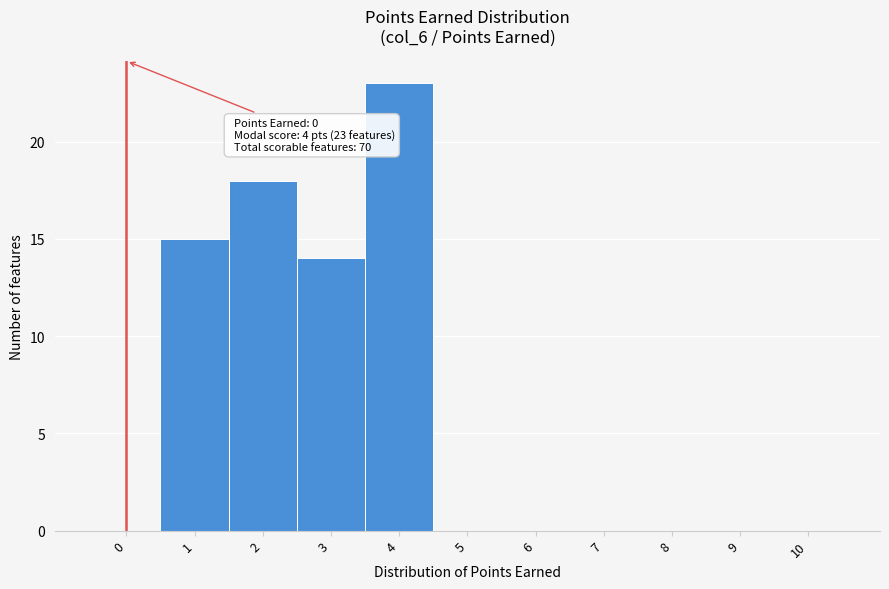

Reading left to right, extract all data points from this chart.

0=0	1=15	2=18	3=14	4=23	5=0	6=0	7=0	8=0	9=0	10=0